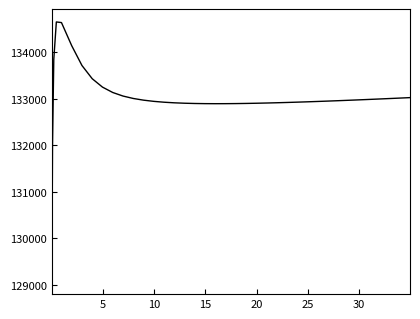

What is the maximum value shown in the chart?

134656.0